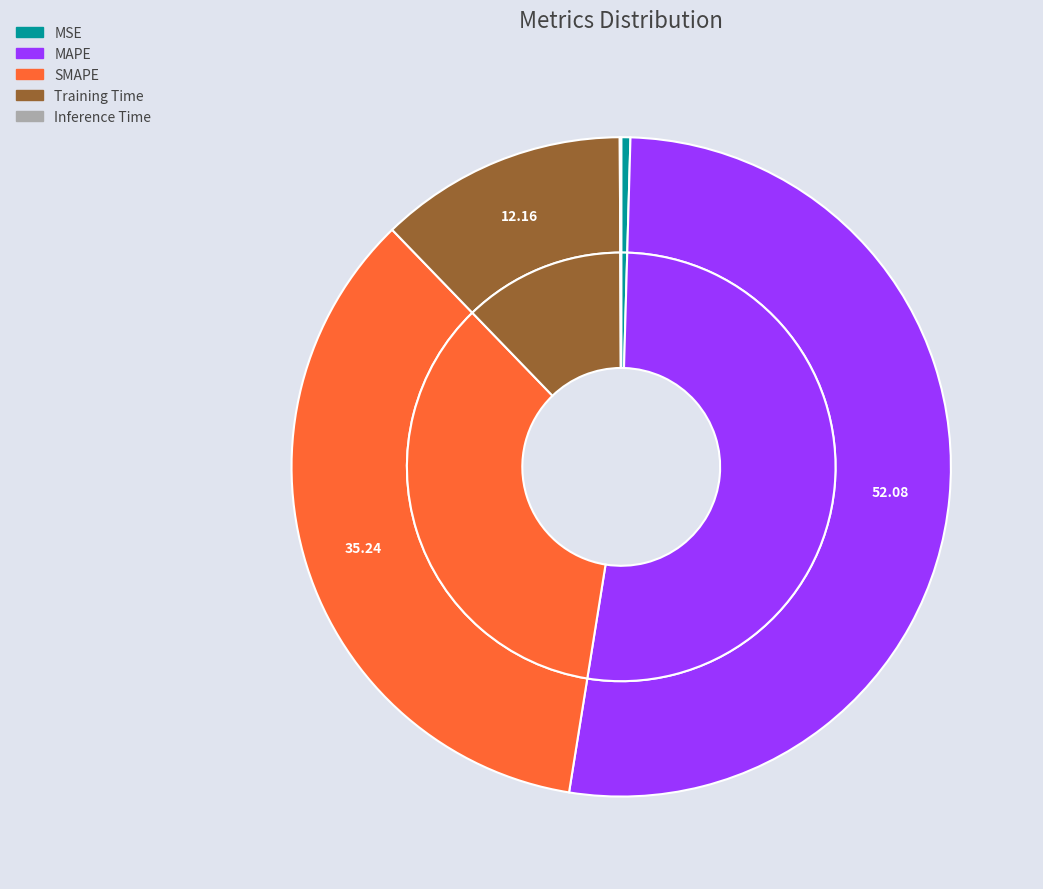

Rank the categories by value from lowest to highest.

Inference Time, MSE, Training Time, SMAPE, MAPE